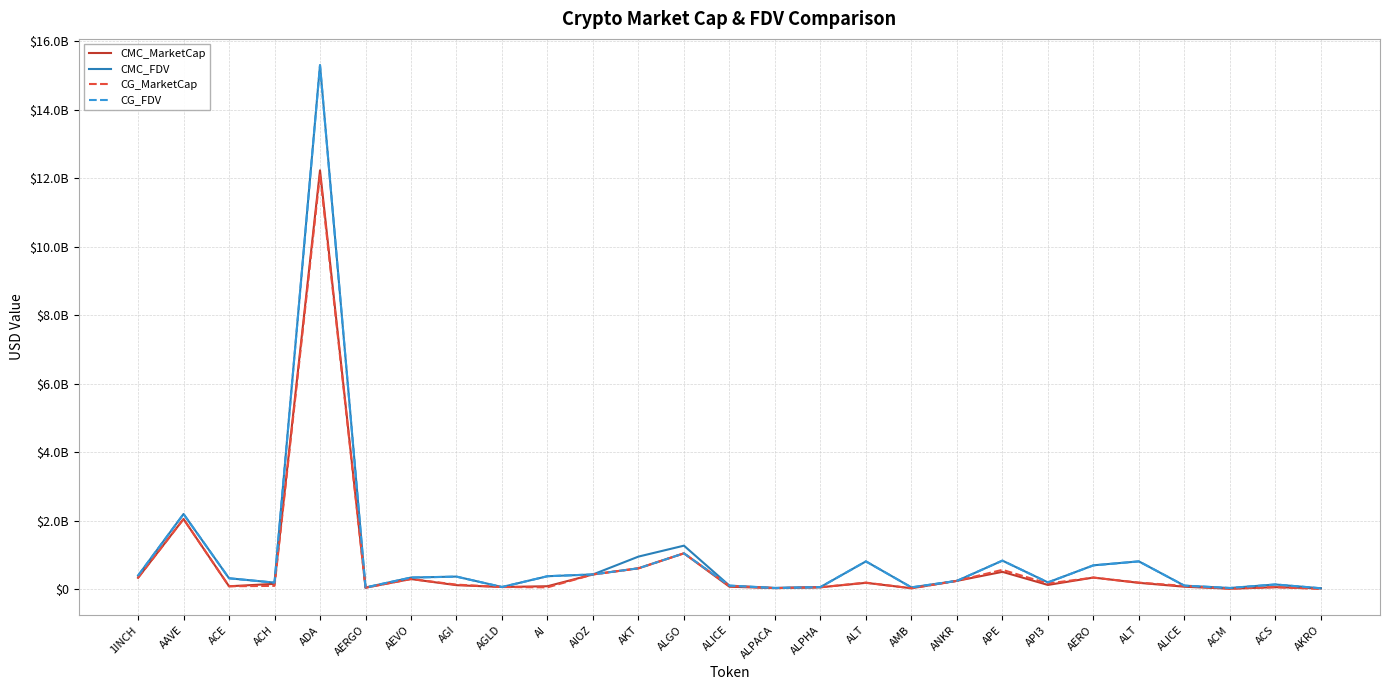

Does the chart have visible grid lines?

Yes